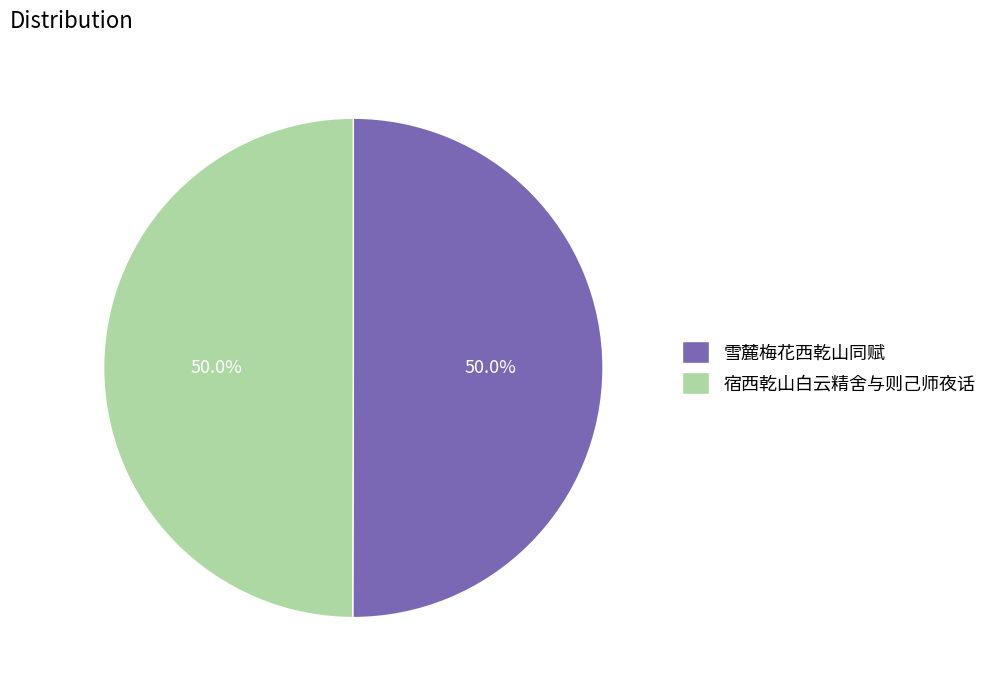

To the nearest percent, what portion does 雪麓梅花西乾山同赋 represent?

50%